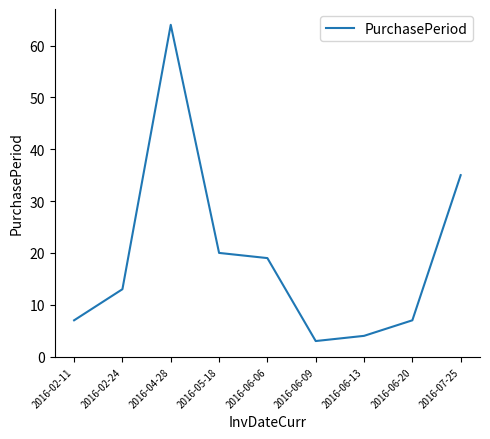

True or false: the data shows 2 at 2016-06-20.

False